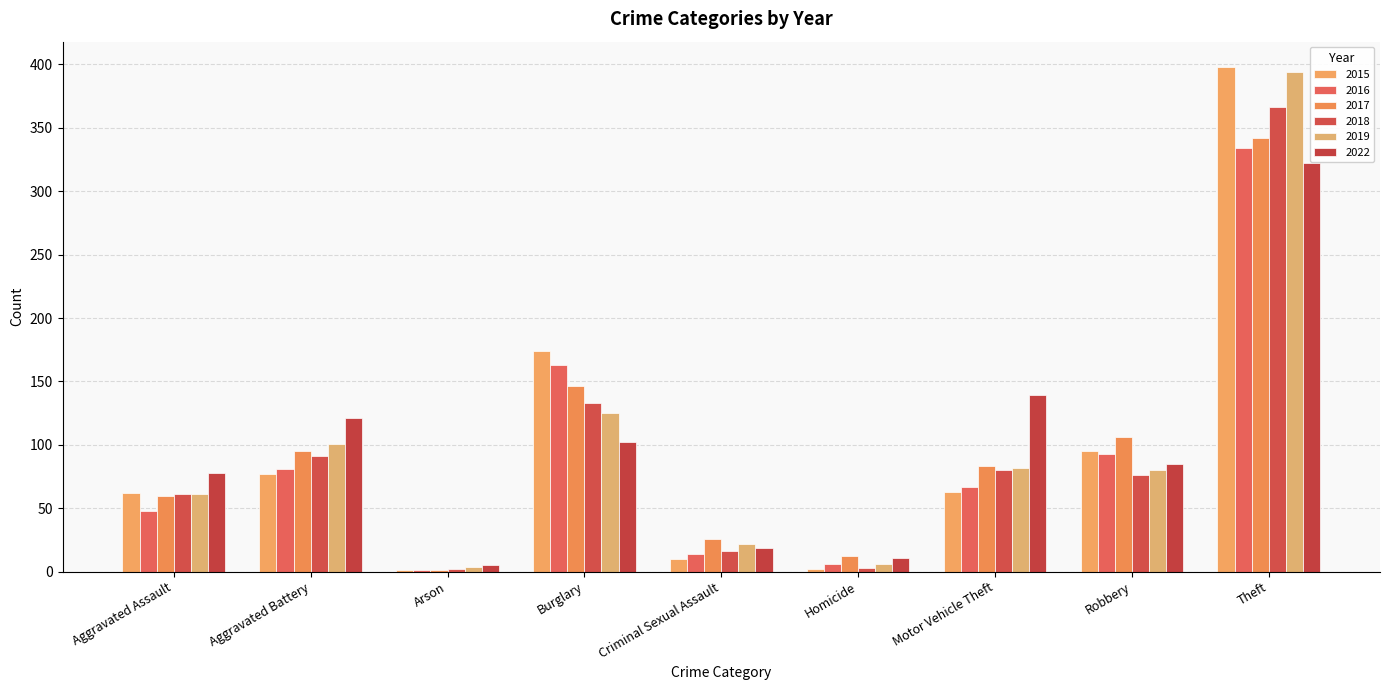

The 2019 series shows 5 at Arson. True or false?

False